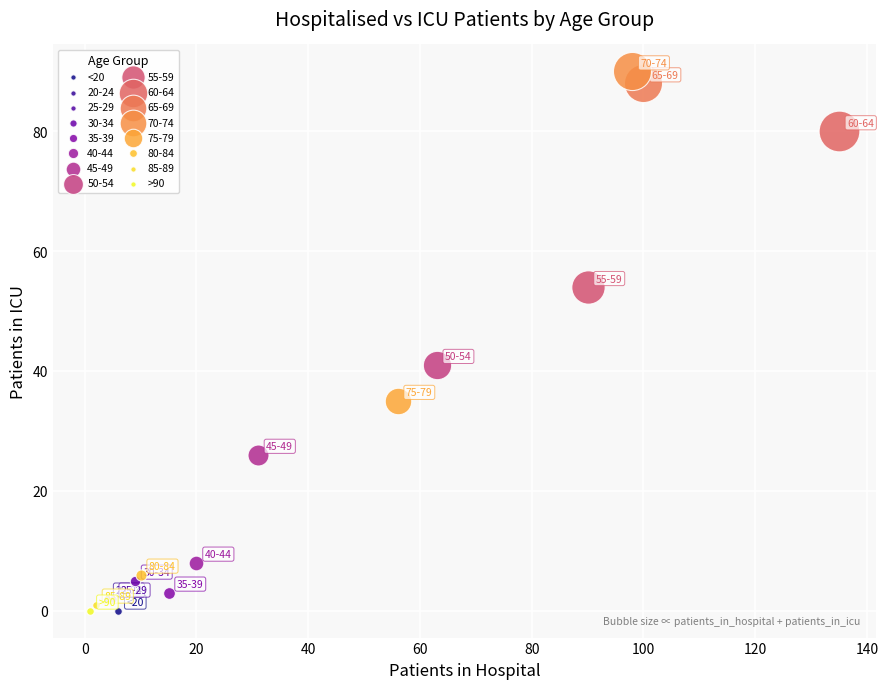

What are all the series names shown in the legend?

<20, 20-24, 25-29, 30-34, 35-39, 40-44, 45-49, 50-54, 55-59, 60-64, 65-69, 70-74, 75-79, 80-84, 85-89, >90